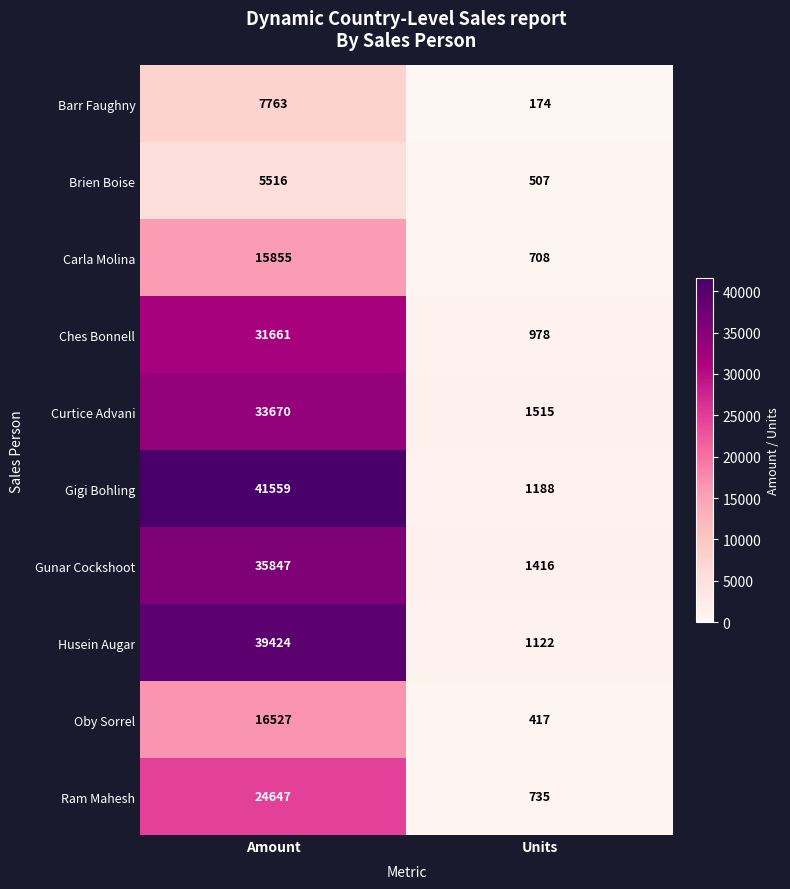

What is the difference between the maximum and minimum values in the Ches Bonnell series?

30683